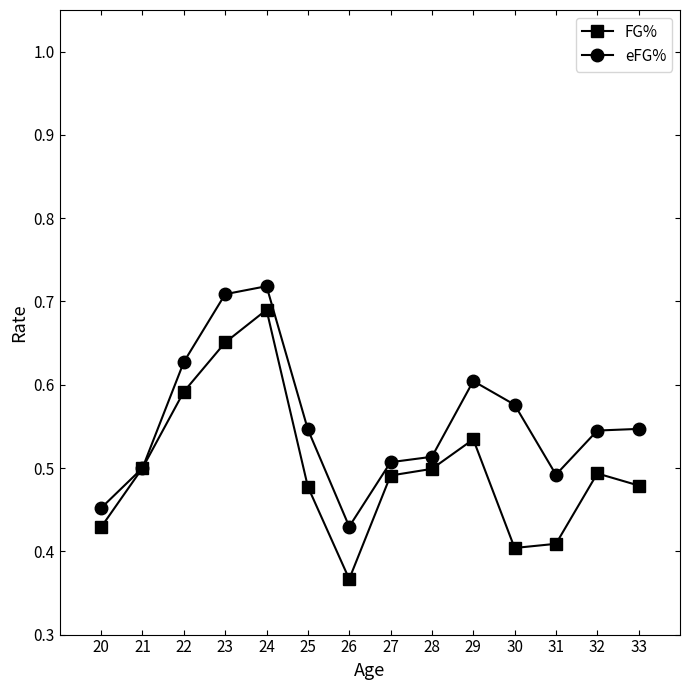

At how many categories does at least one series exceed 0?

14